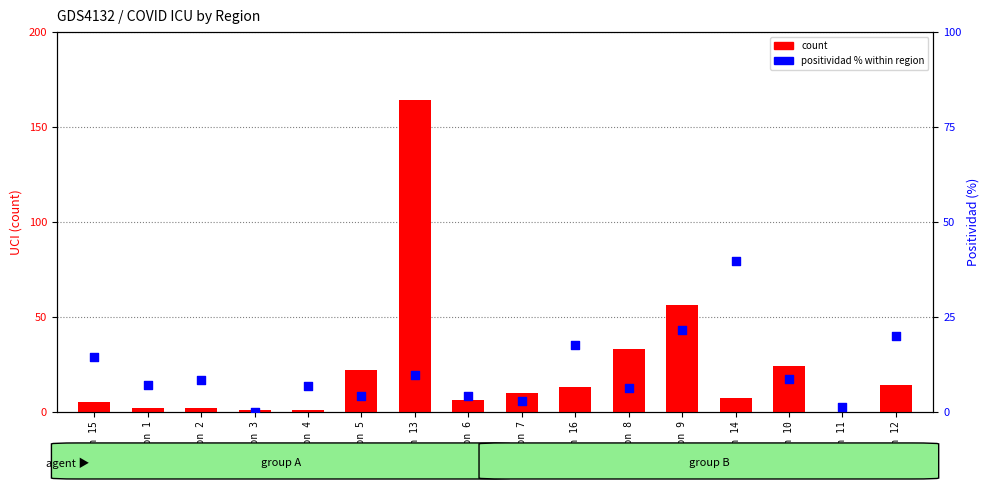

Which series reaches the minimum Y coordinate?

count